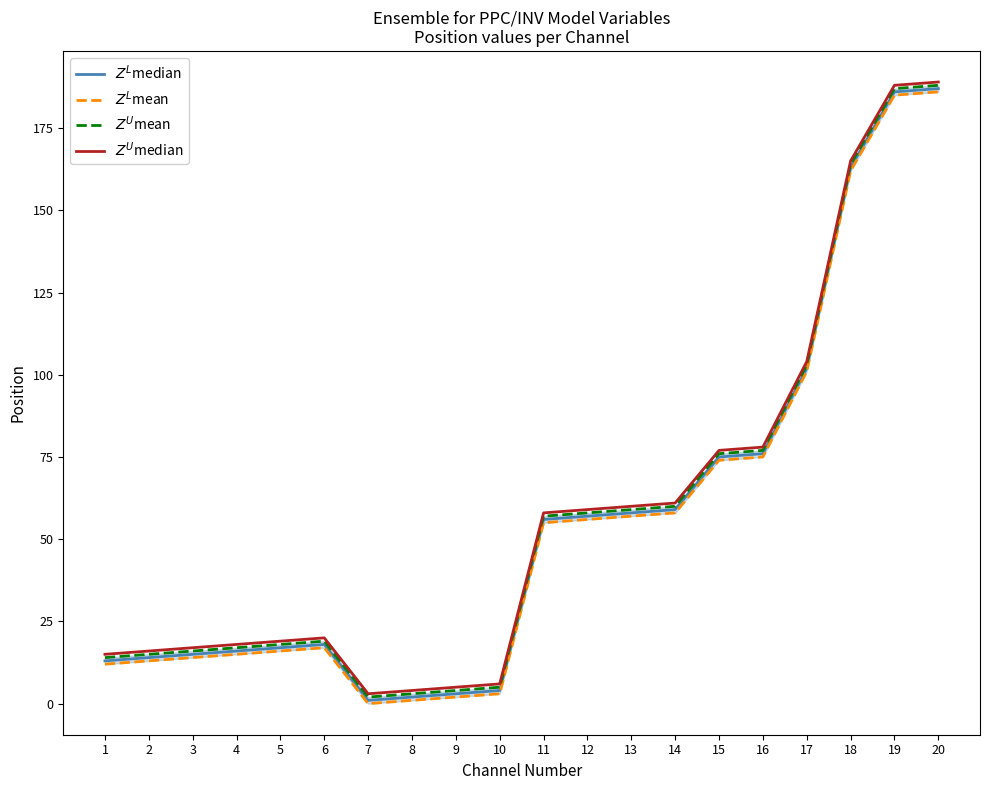

Where is $Z^U$mean nearest to the value 95?

17